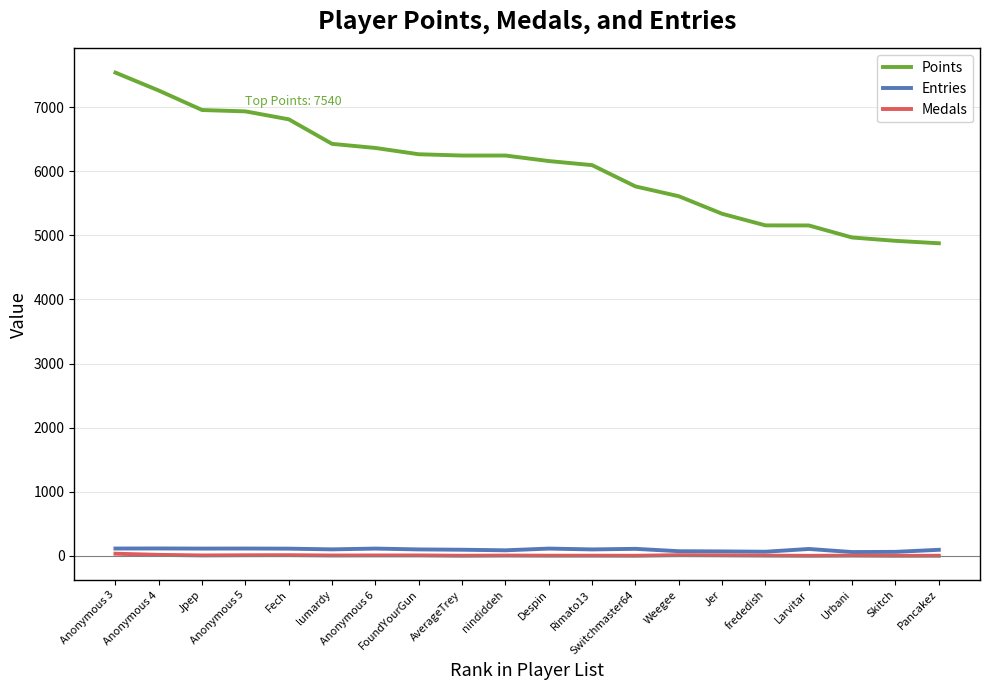

Which series has the largest total across all categories?

Points